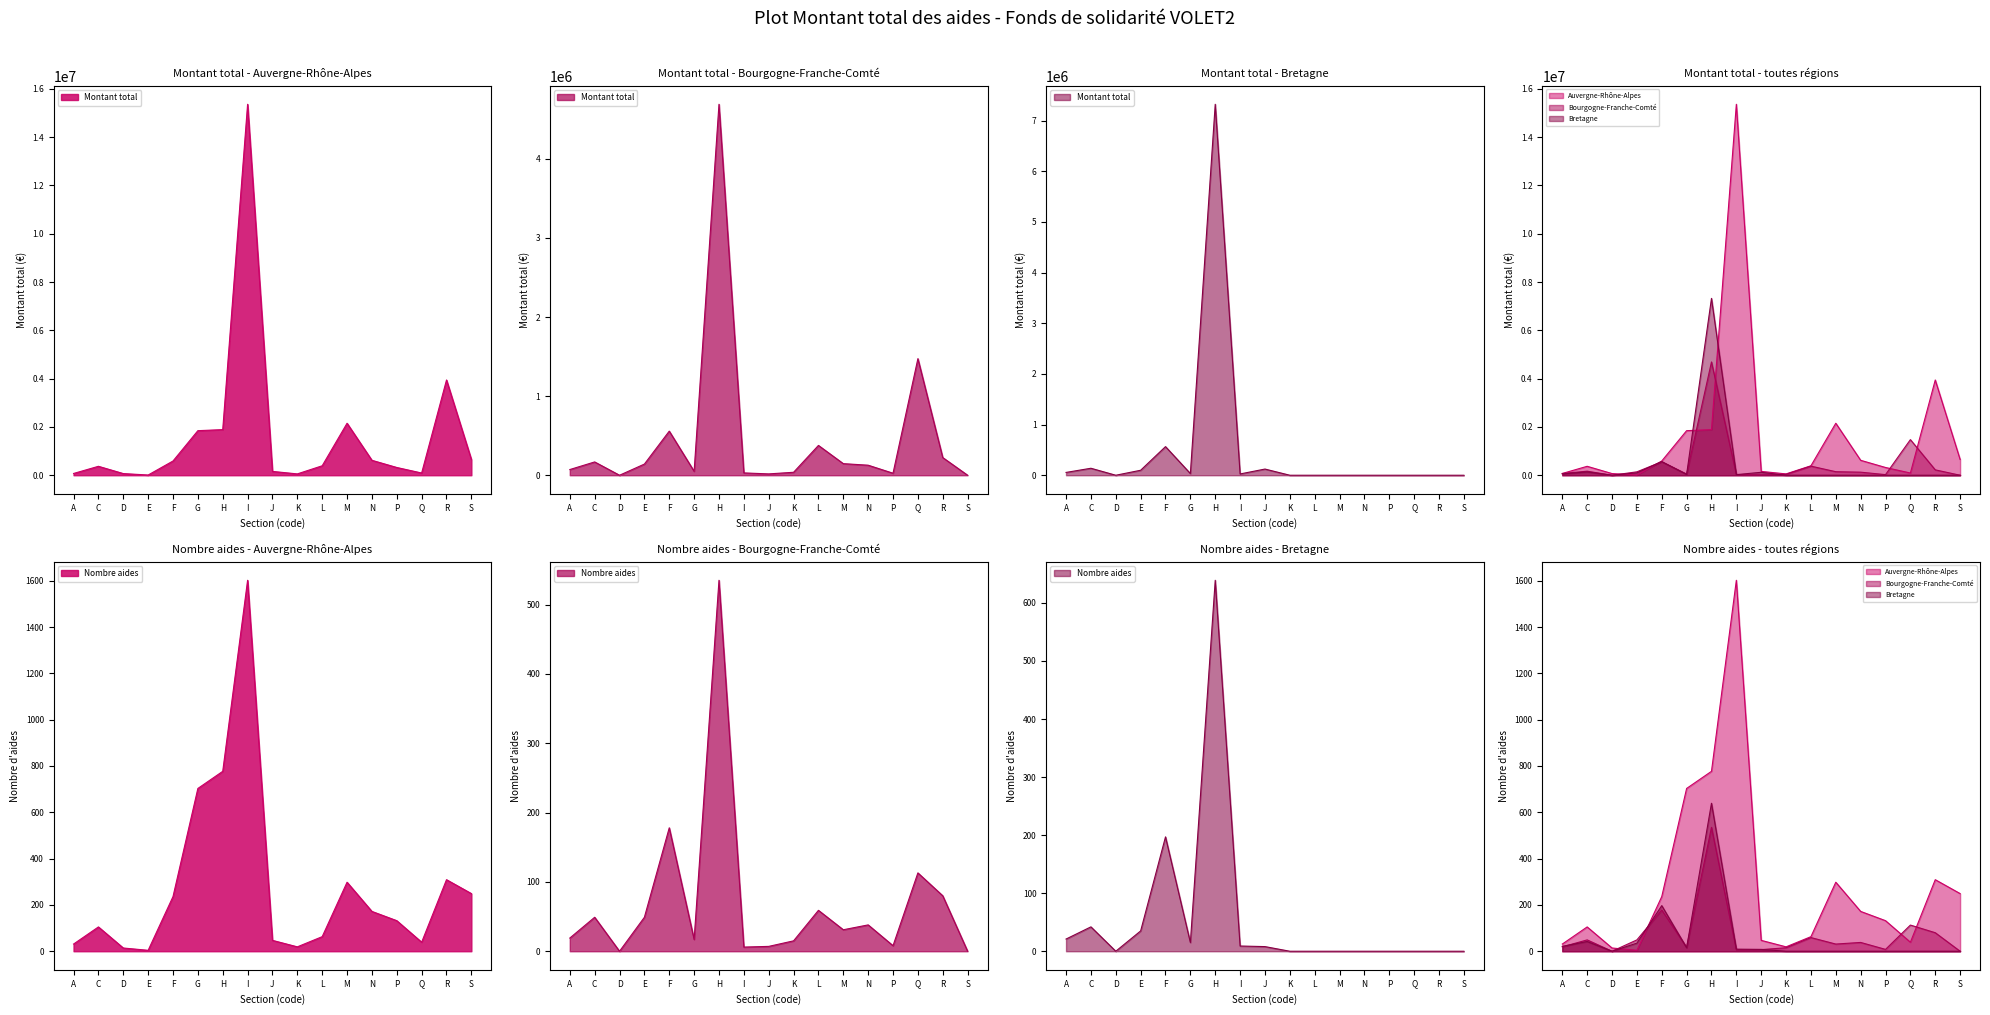

What is the value of the Auvergne-Rhône-Alpes point at the 17th from the left?

652932.9